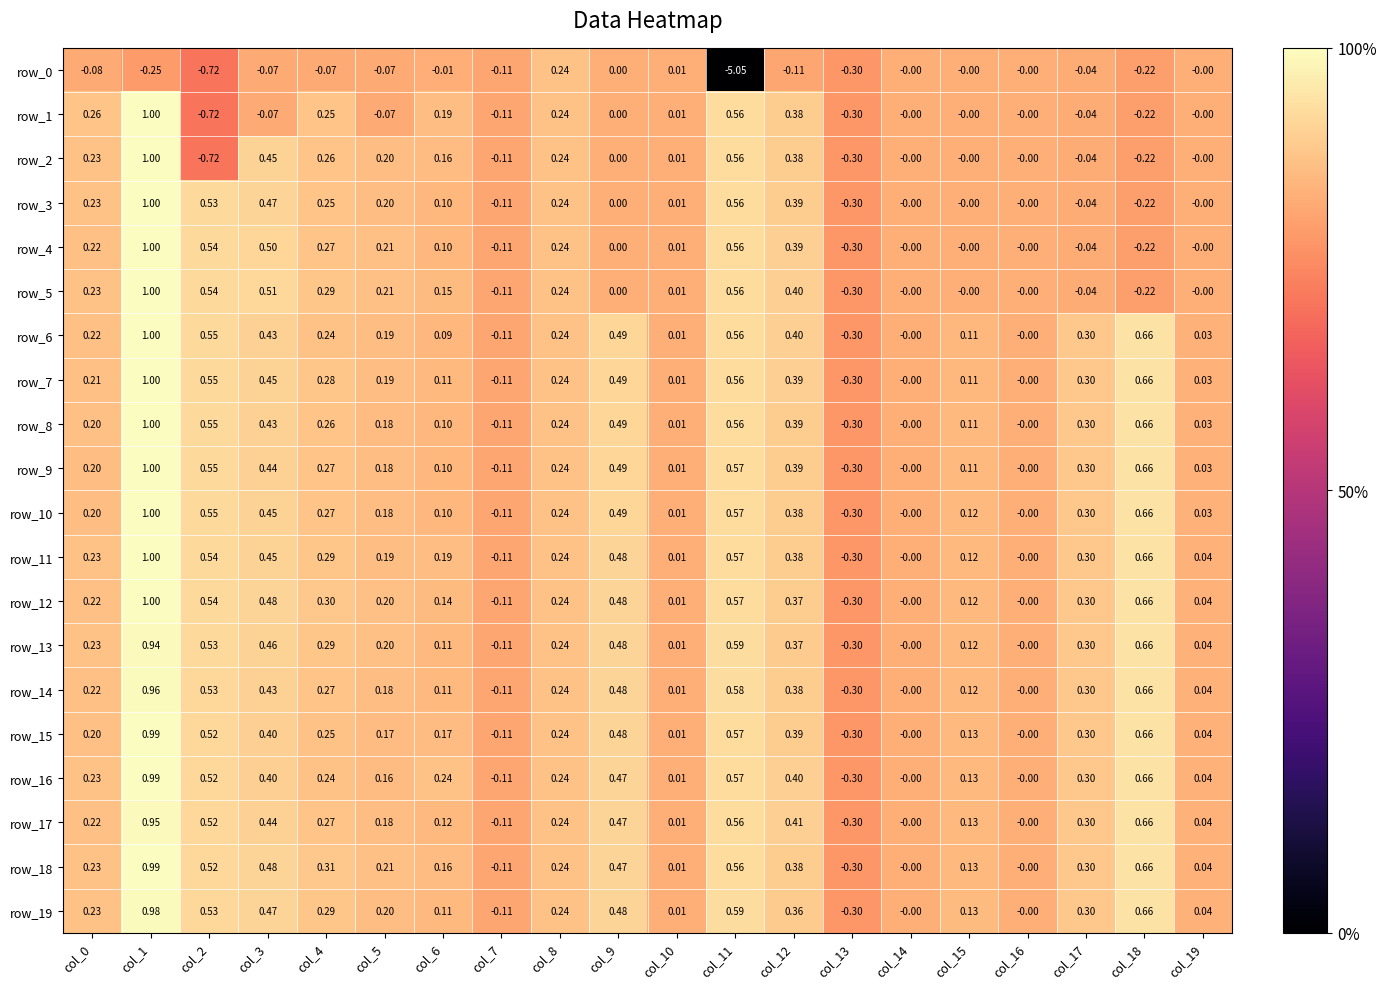

The row_16 series shows 0.3 at col_17. True or false?

True